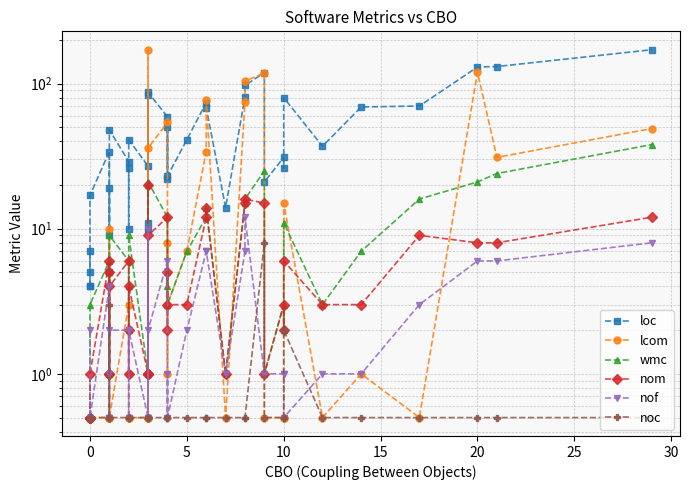

What is the average value of the loc series?

47.2